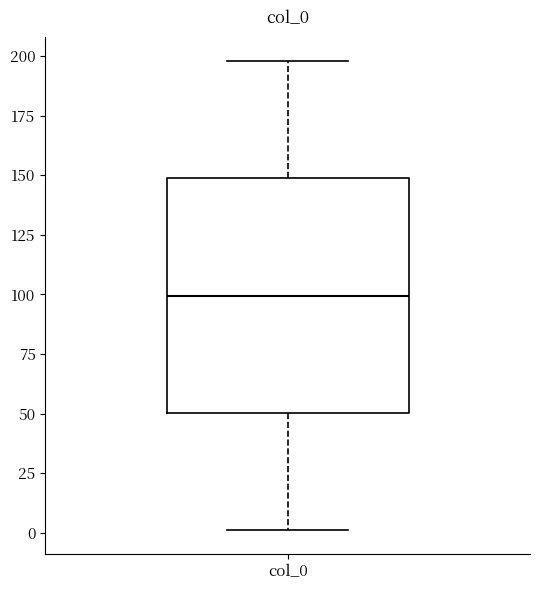

Transcribe this box plot: give where the median line is, the range the box spans, and where the two whiskers end, as read against the y-axis. The values are not printed on the chart, so give them approximately, as read against the axis.

median 100, box 50 to 150, whiskers 0 to 200